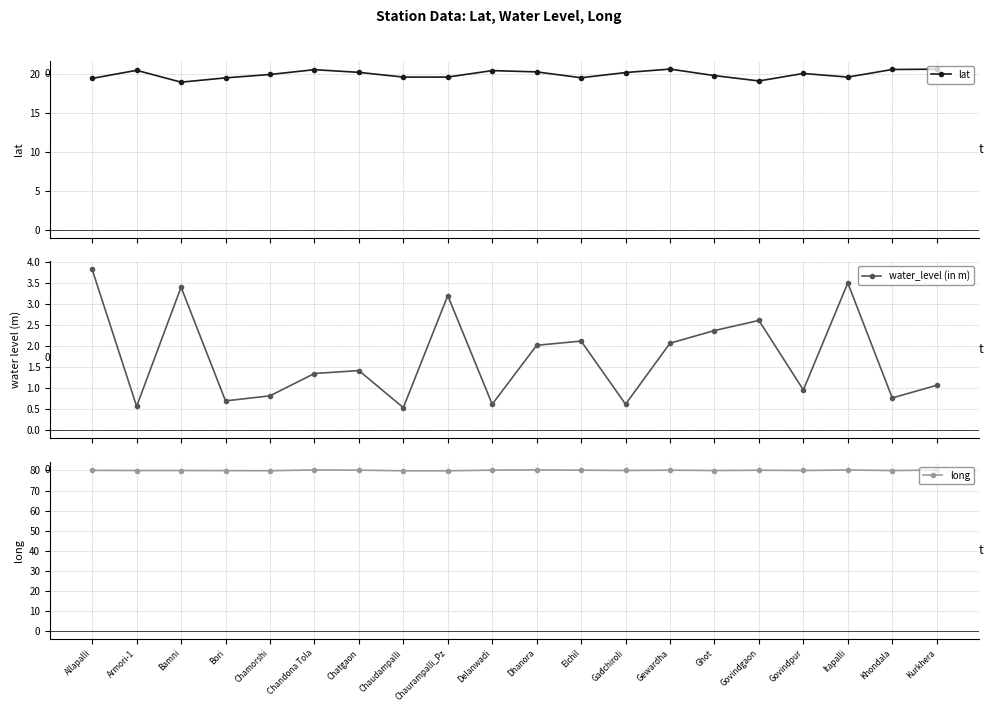

What is the difference between the maximum and second lowest values in the long series?

0.4